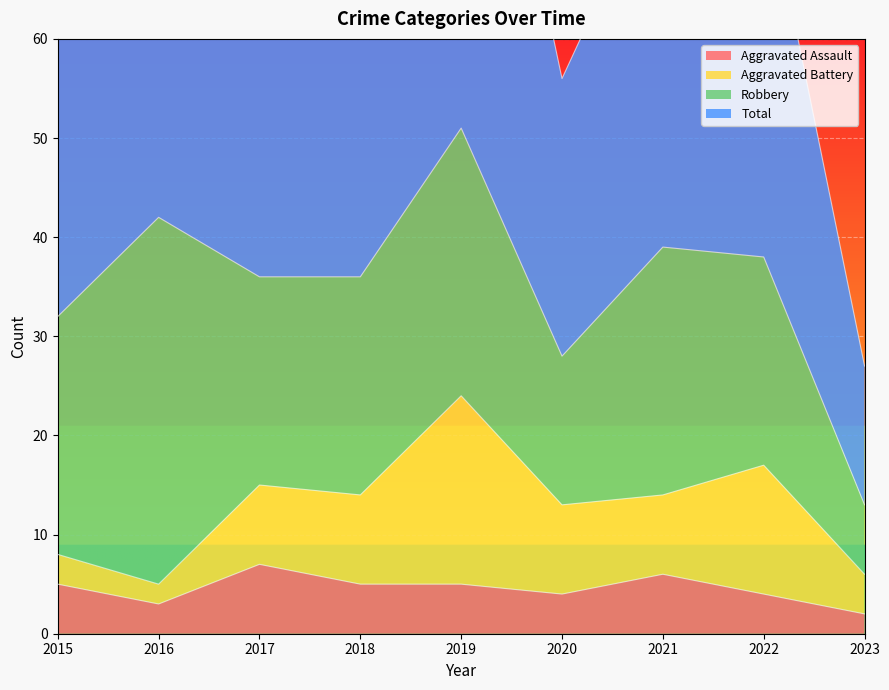

Which series has the largest total across all categories?

Total